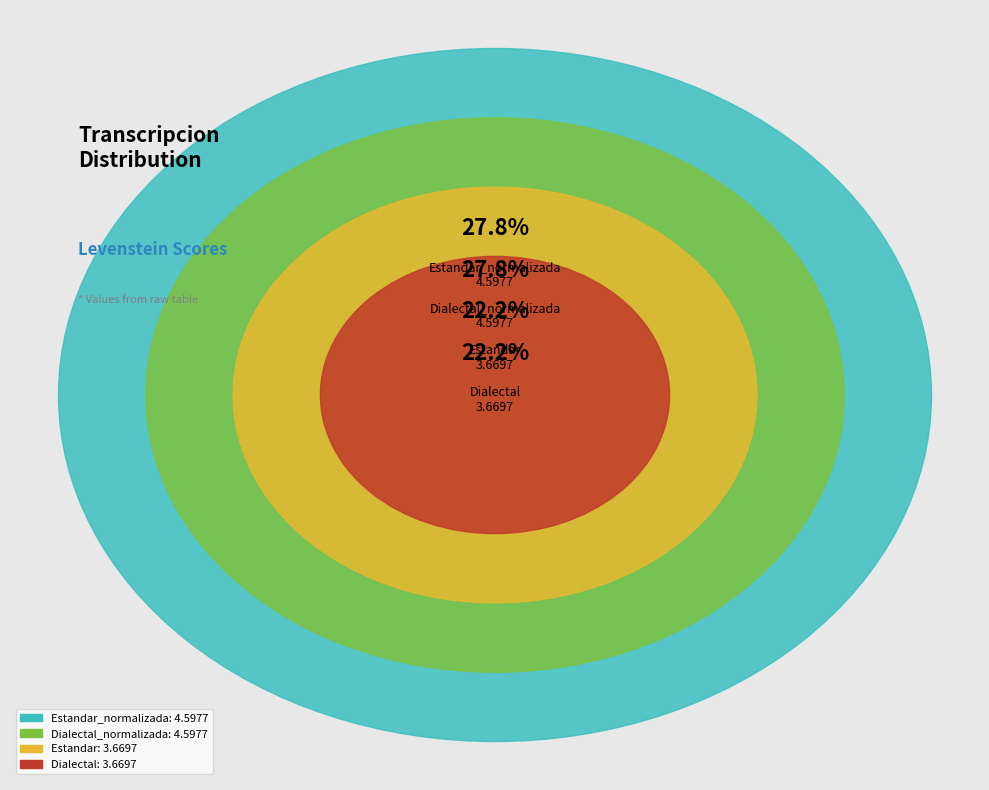

Approximately how many times larger is the value at Estandar compared to Dialectal_normalizada?

0.8